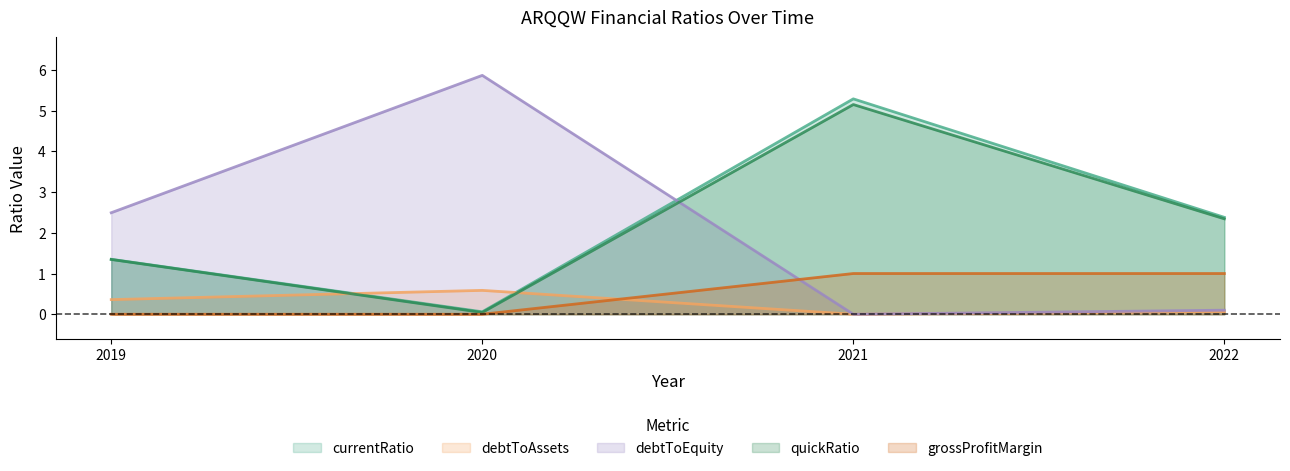

How many lines are shown in the chart?

5